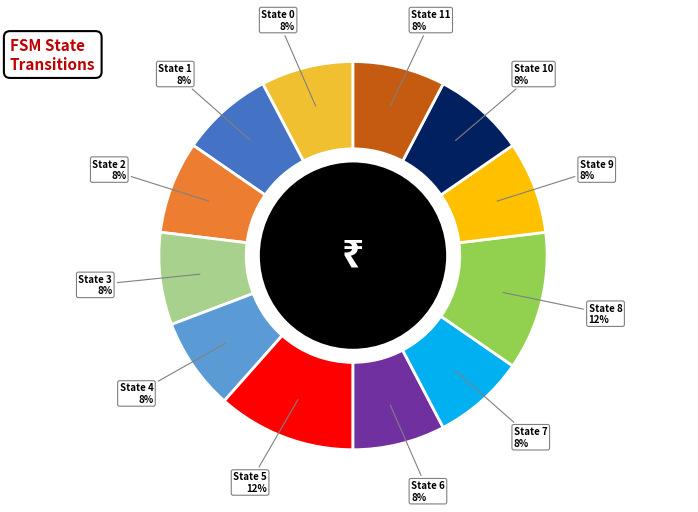

Do State 10 and State 11 together represent more than half of the pie?

No